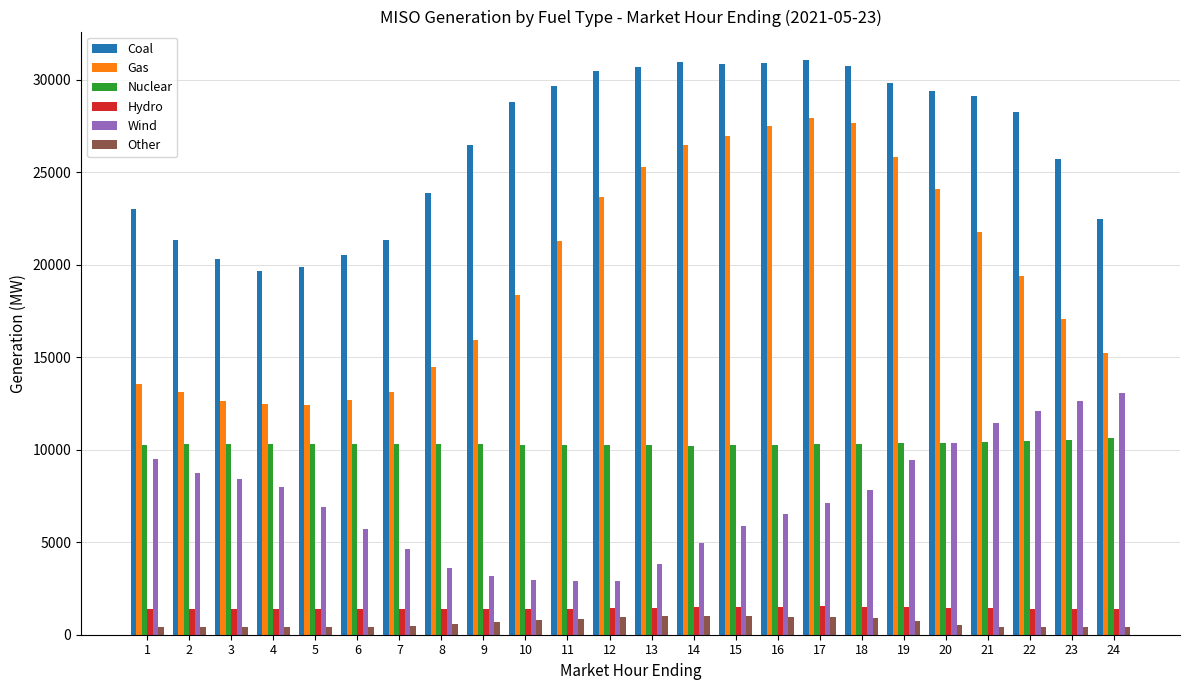

Are the bars horizontal?

No